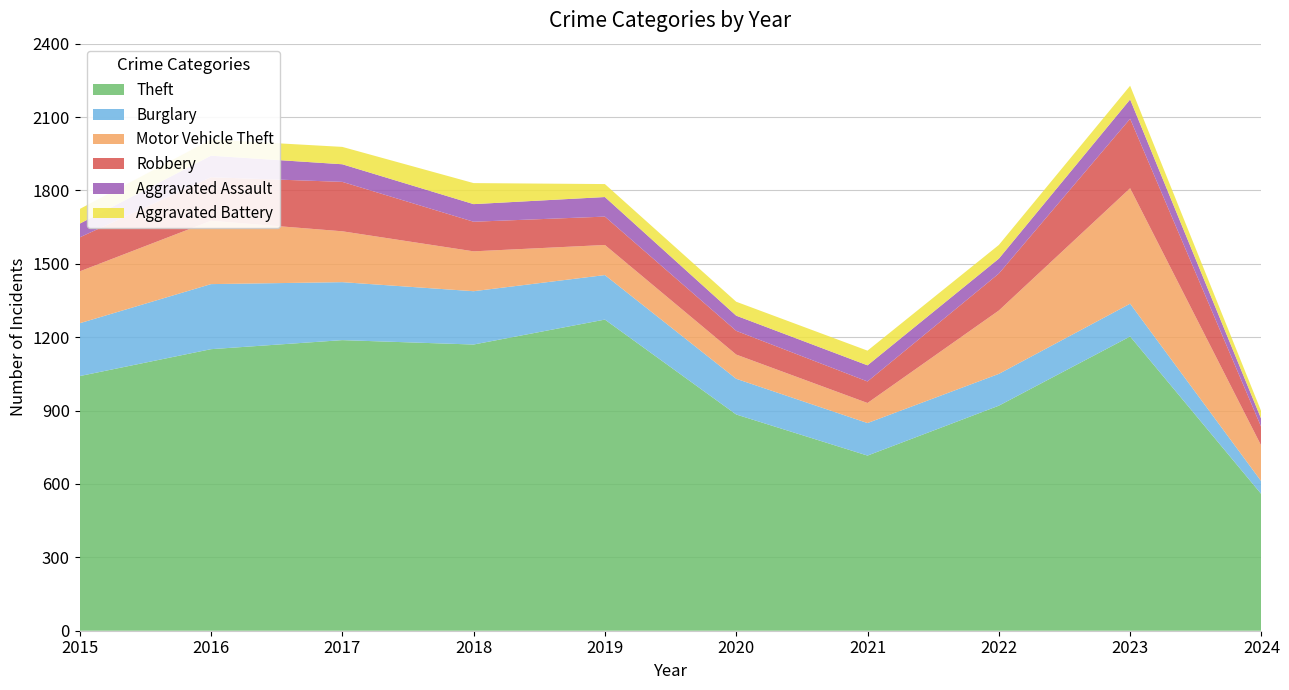

Reading right to left, what are all the values shown in this chart?

Theft: 558	1203	920	716	884	1272	1170	1188	1151	1041
Burglary: 52	134	130	133	146	182	218	237	266	216
Motor Vehicle Theft: 145	472	259	82	99	123	163	208	259	212
Robbery: 76	284	151	88	97	116	121	202	178	139
Aggravated Assault: 33	79	61	66	62	80	72	72	88	56
Aggravated Battery: 31	56	56	60	57	53	86	71	66	60